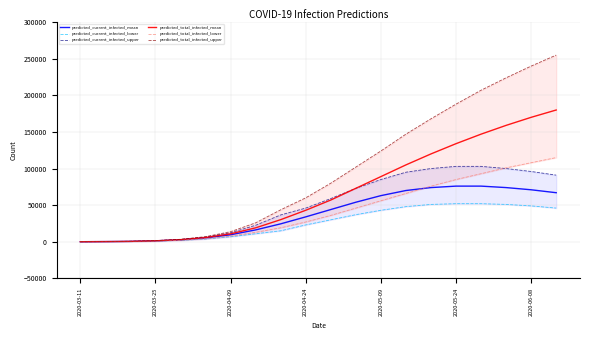

What is the highest value of the predicted_total_infected_mean series?

180000